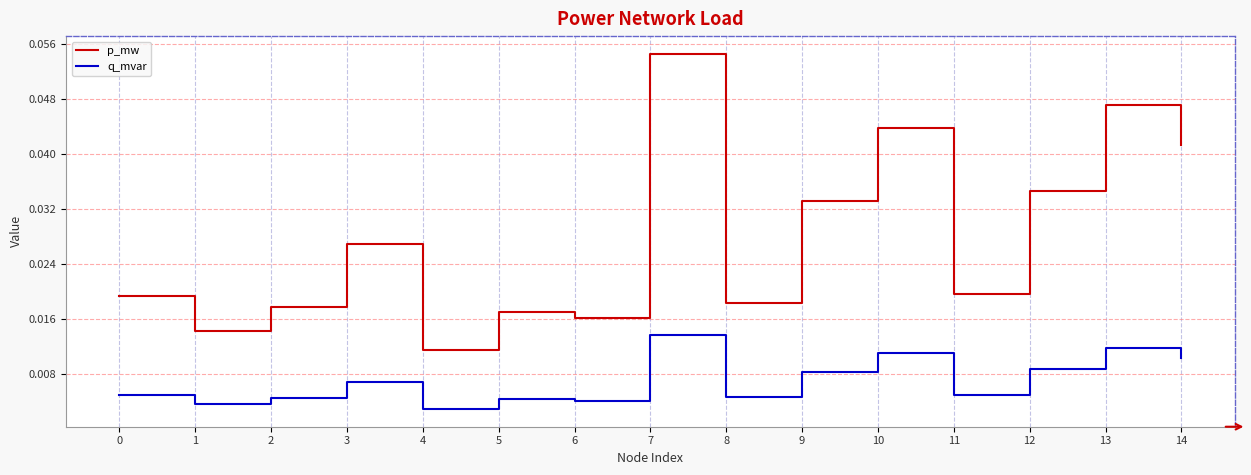

How many q_mvar values are between 0 and 1?

15